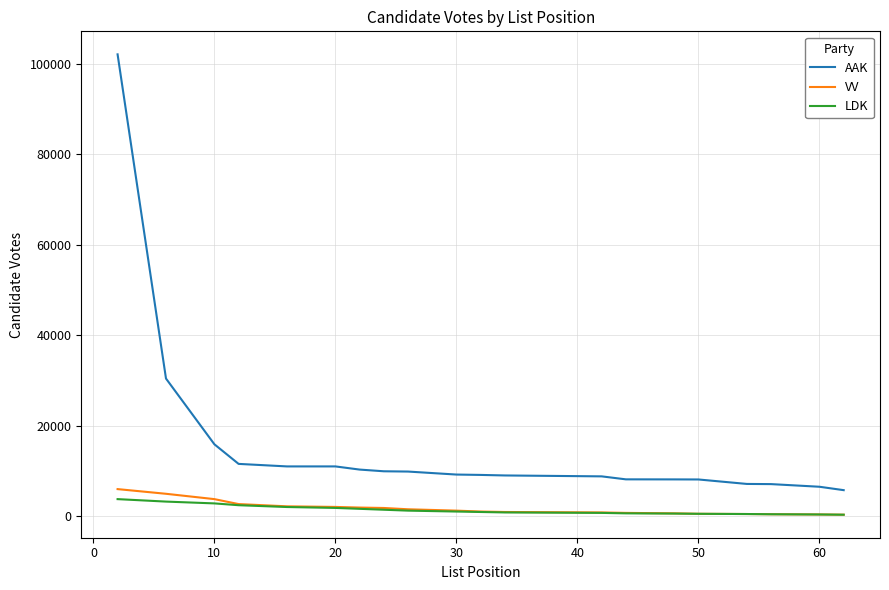

True or false: AAK and LDK cross at least once.

False